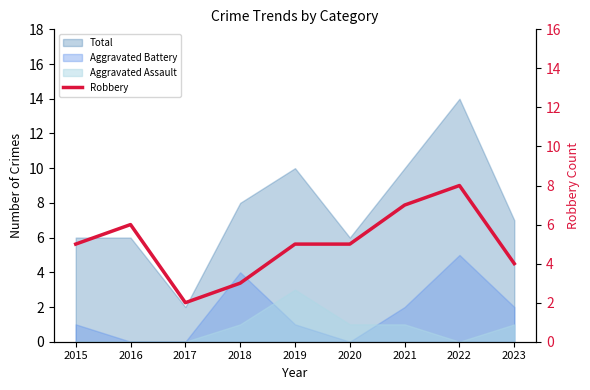

What is the smallest value displayed?

2